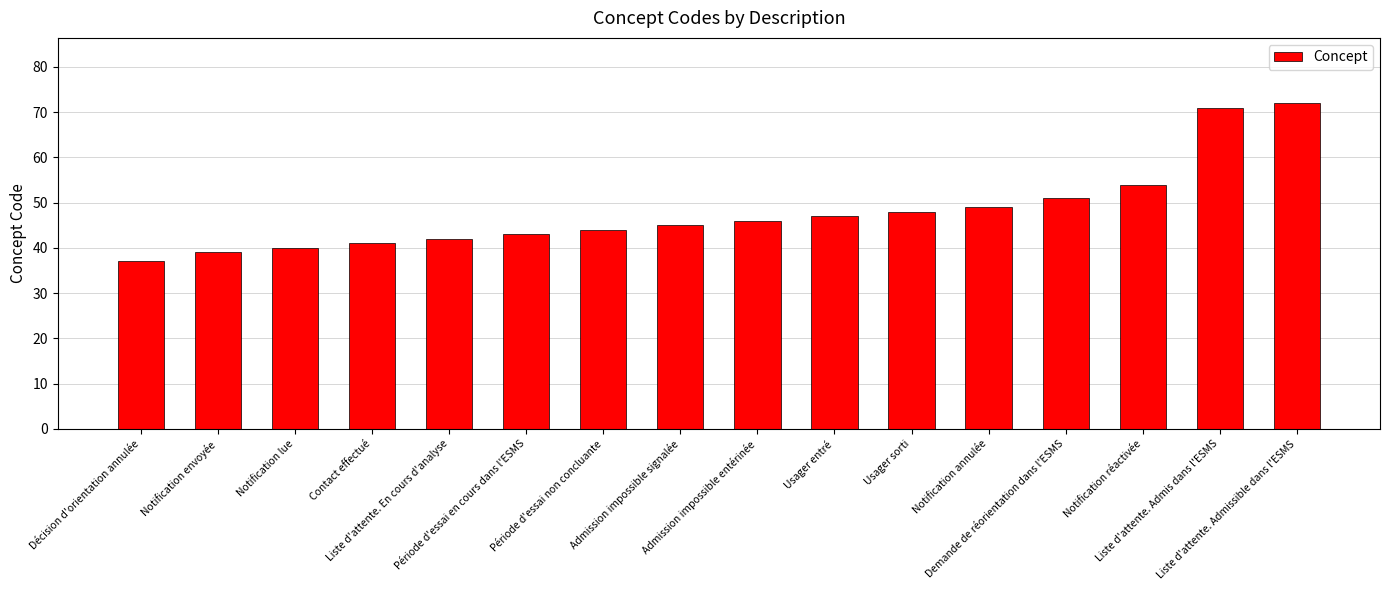

What is the difference between the values at Décision d'orientation annulée and Notification lue?

3